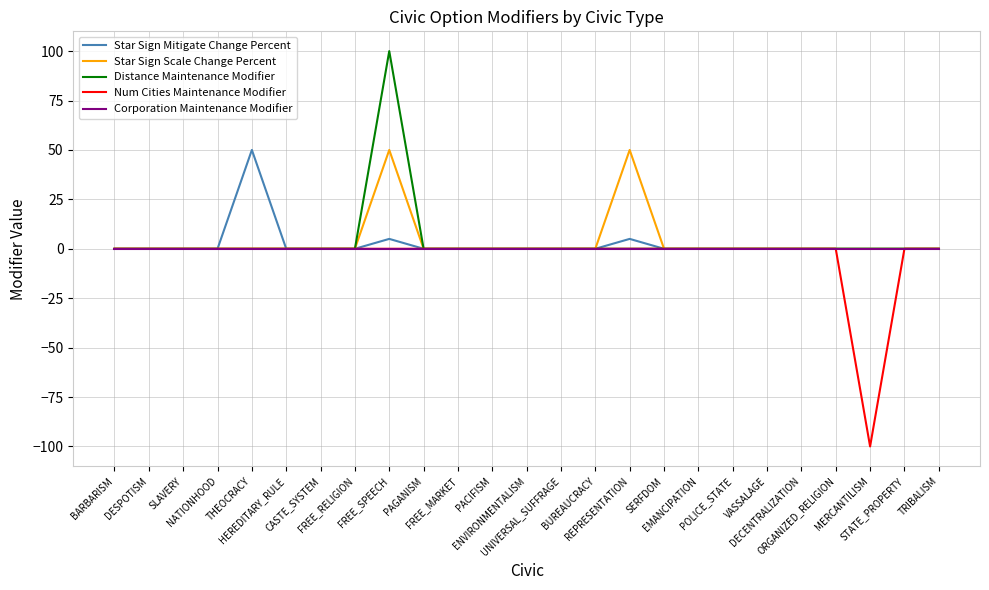

Reading left to right, extract all data points from this chart.

Star Sign Mitigate Change Percent: 0	0	0	0	50	0	0	0	5	0	0	0	0	0	0	5	0	0	0	0	0	0	0	0	0
Star Sign Scale Change Percent: 0	0	0	0	0	0	0	0	50	0	0	0	0	0	0	50	0	0	0	0	0	0	0	0	0
Distance Maintenance Modifier: 0	0	0	0	0	0	0	0	100	0	0	0	0	0	0	0	0	0	0	0	0	0	0	0	0
Num Cities Maintenance Modifier: 0	0	0	0	0	0	0	0	0	0	0	0	0	0	0	0	0	0	0	0	0	0	-100	0	0
Corporation Maintenance Modifier: 0	0	0	0	0	0	0	0	0	0	0	0	0	0	0	0	0	0	0	0	0	0	0	0	0